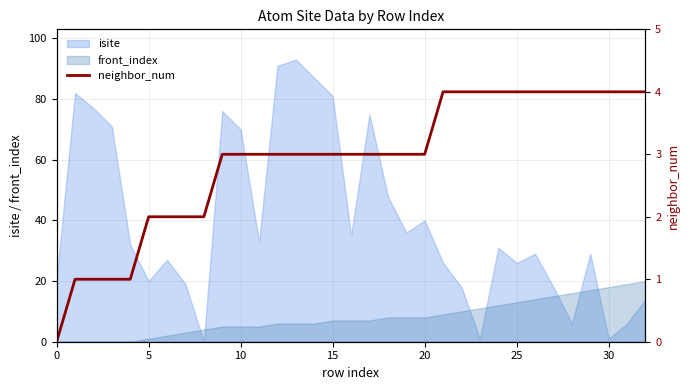

How many intersections are there between isite and front_index?

7